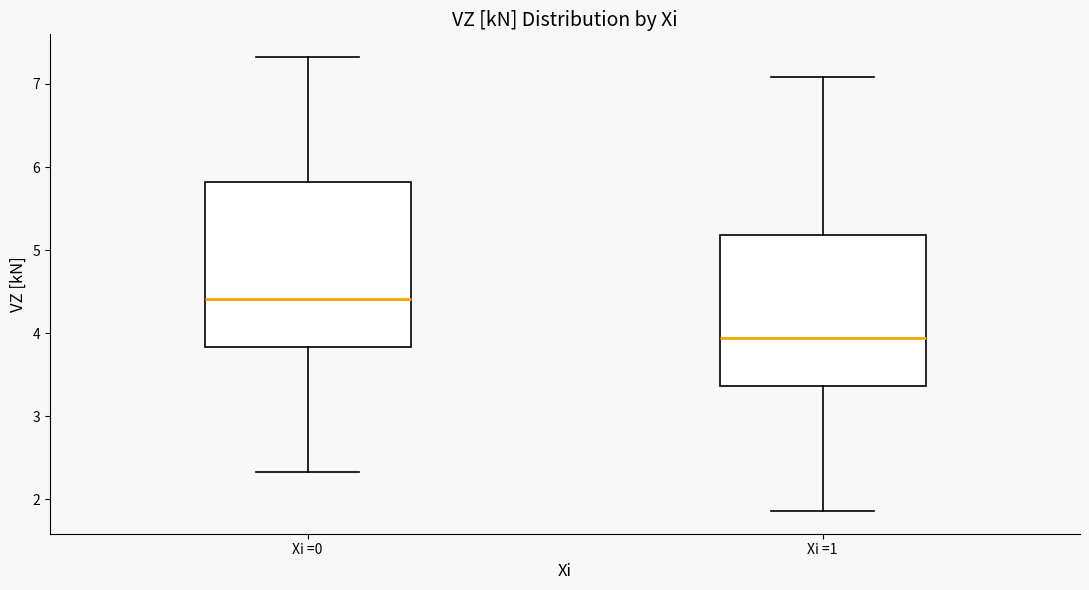

Reading left to right, transcribe this box plot: for each box, give where its median line is, the range the box spans, and where its two whiskers end, as read against the y-axis. The values are not printed on the chart, so give them approximately, as read against the axis.

Xi =0: median 4.4, box 3.8 to 5.8, whiskers 2.3 to 7.3
Xi =1: median 3.9, box 3.4 to 5.2, whiskers 1.9 to 7.1